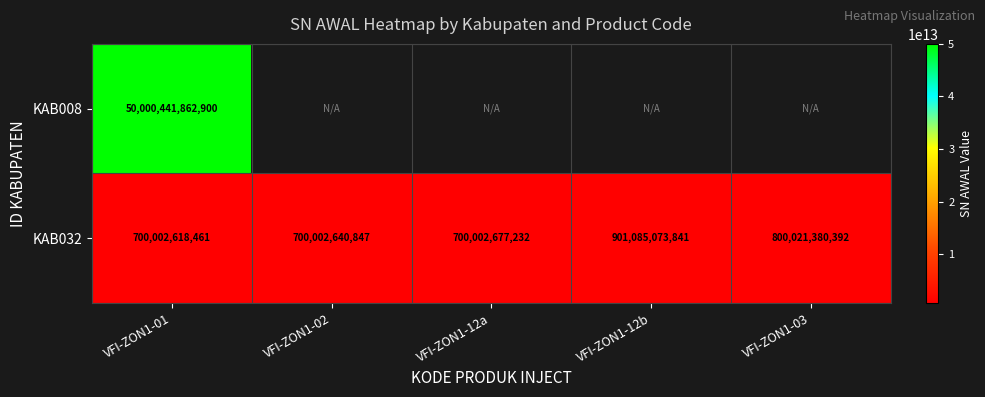

The value of KAB032 at VFI-ZON1-12b is 1216677109509. True or false?

False